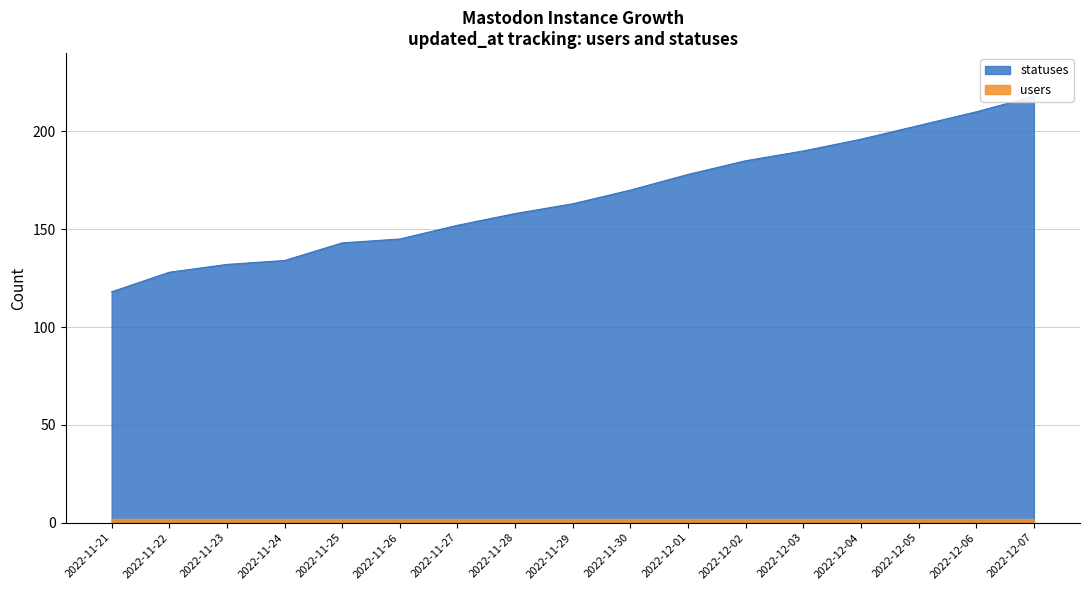

List the labels in order of value, largest first.

2022-12-07, 2022-12-06, 2022-12-05, 2022-12-04, 2022-12-03, 2022-12-02, 2022-12-01, 2022-11-30, 2022-11-29, 2022-11-28, 2022-11-27, 2022-11-26, 2022-11-25, 2022-11-24, 2022-11-23, 2022-11-22, 2022-11-21